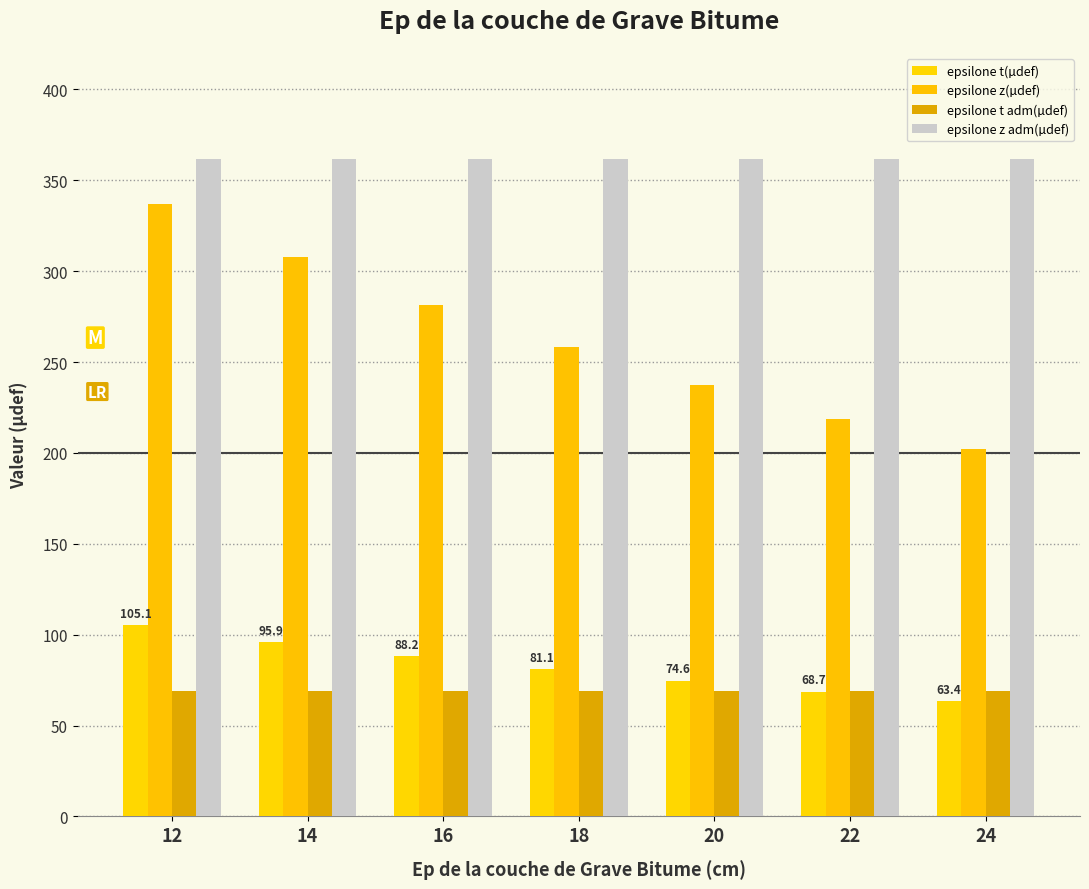

How many groups of bars are there?

7